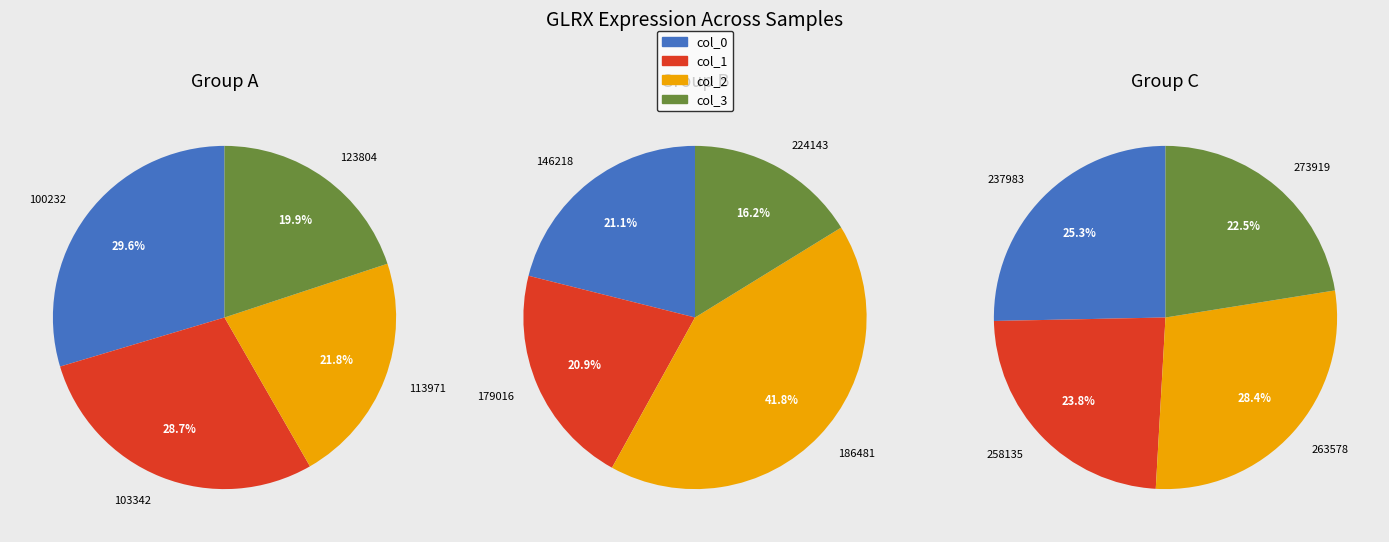

Does any single category account for the majority?

No